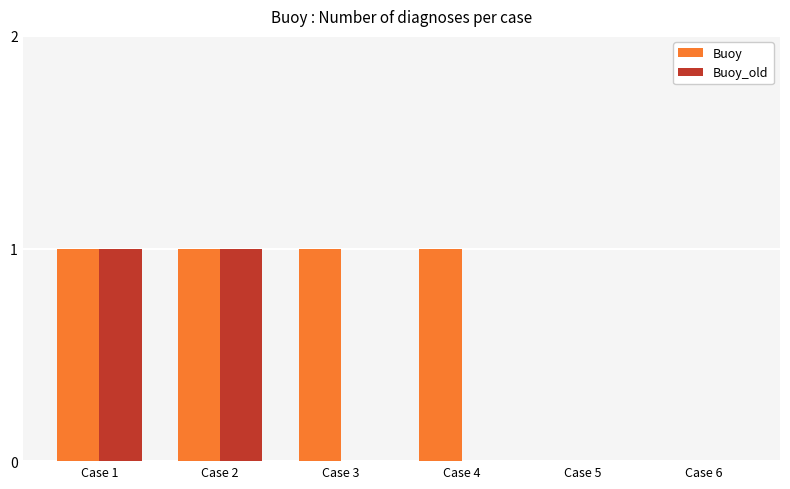

What is the sum of the Buoy_old values at Case 2 and Case 4?

1